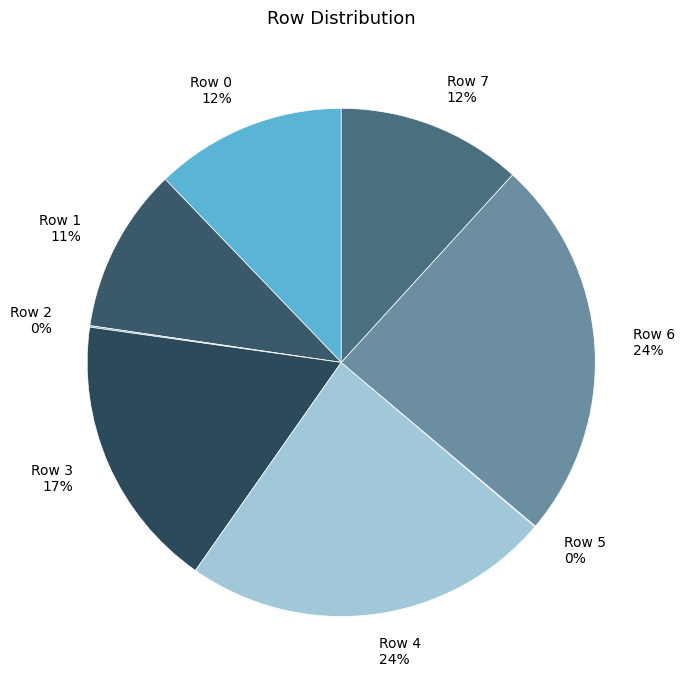

Does Row 6 account for over 50% of the chart?

No